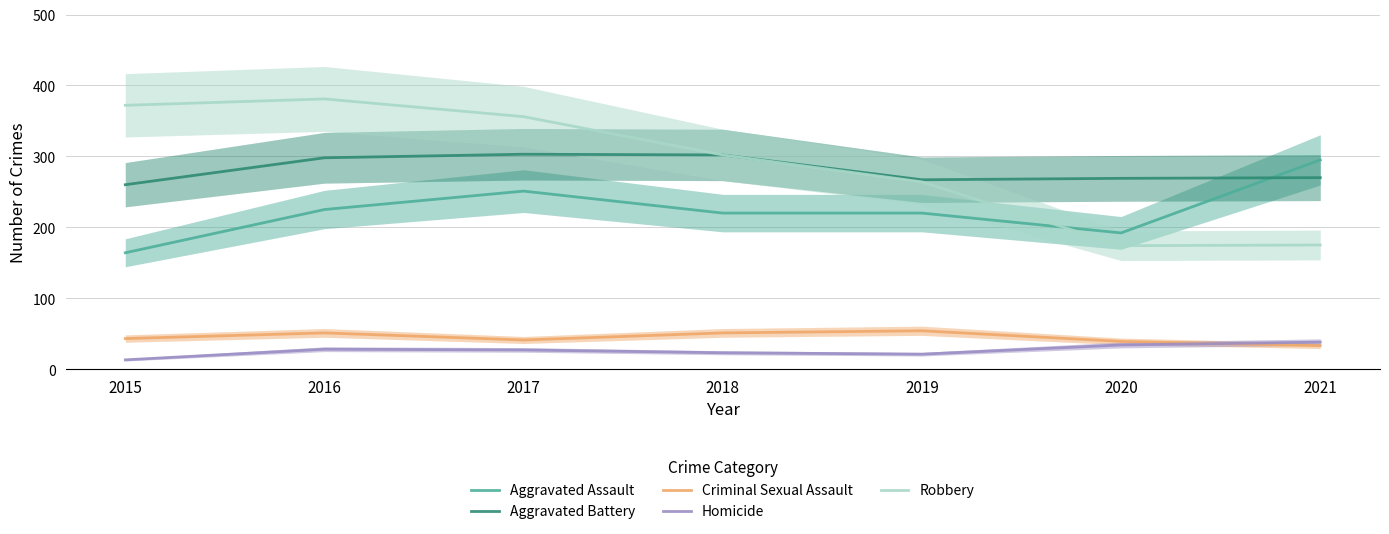

What value does the Criminal Sexual Assault series have at 2018, to the nearest 10?

50